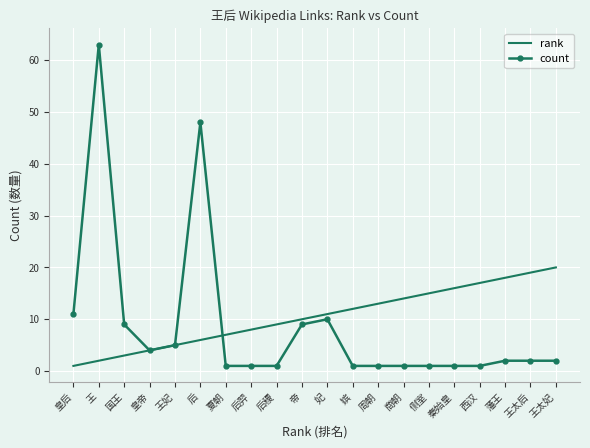

Is the value of rank at 商朝 greater than the value of count at 藩王?

Yes